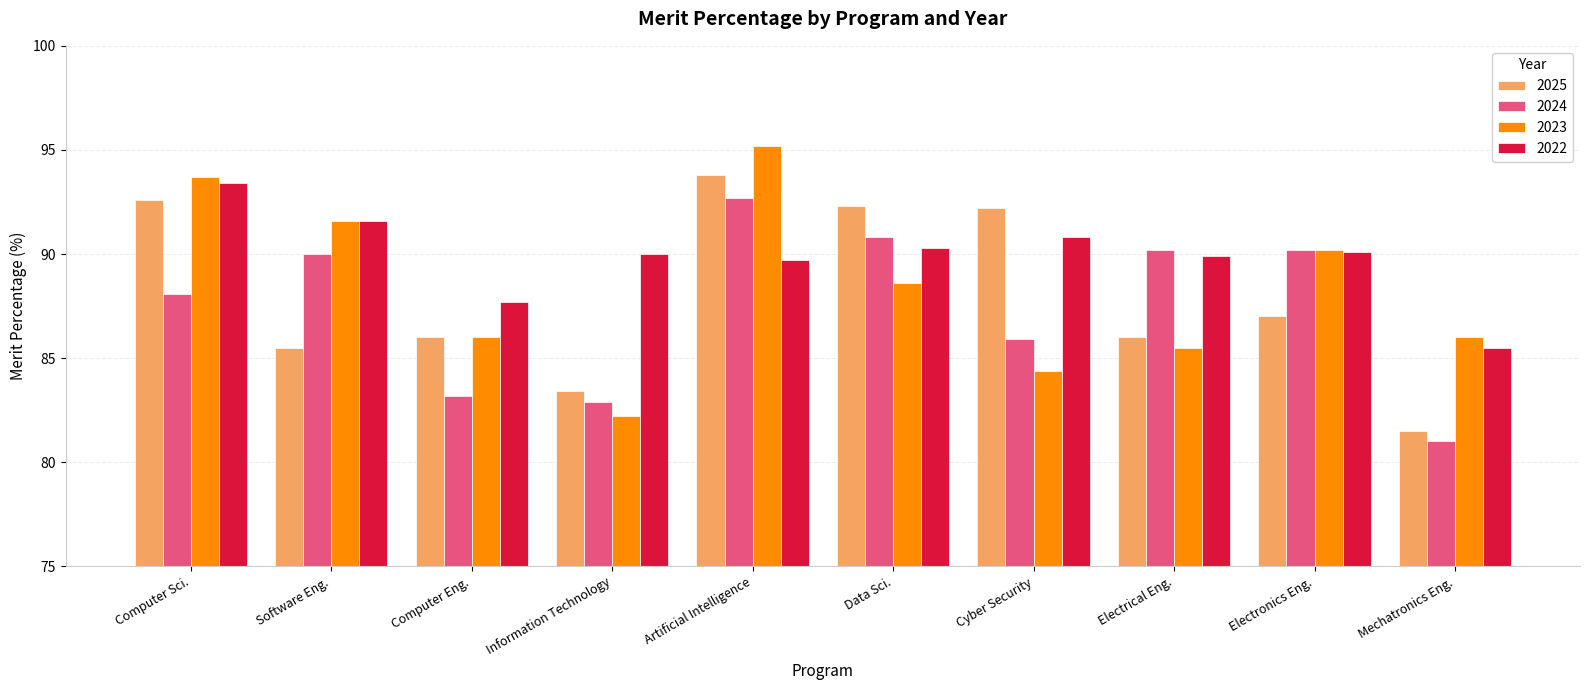

How many data points does each series have?

10